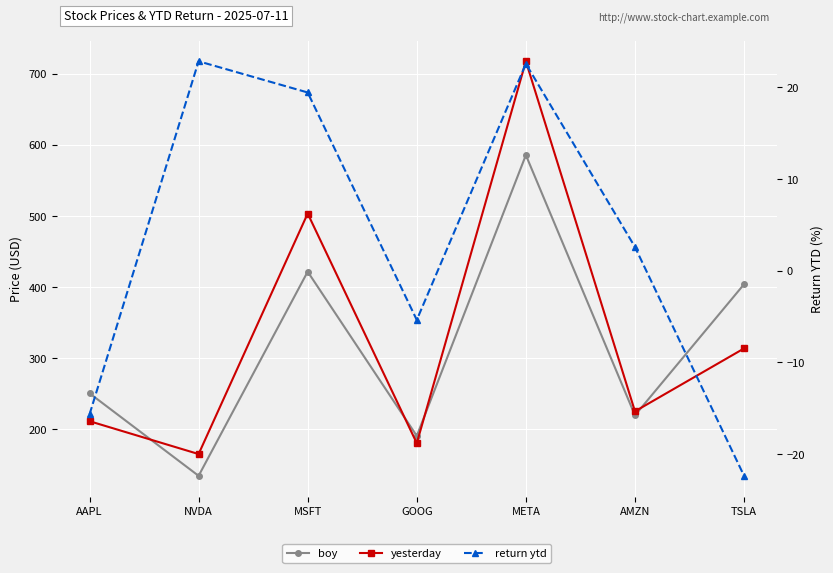

At META, list the series in order from smallest to largest.

return ytd, boy, yesterday